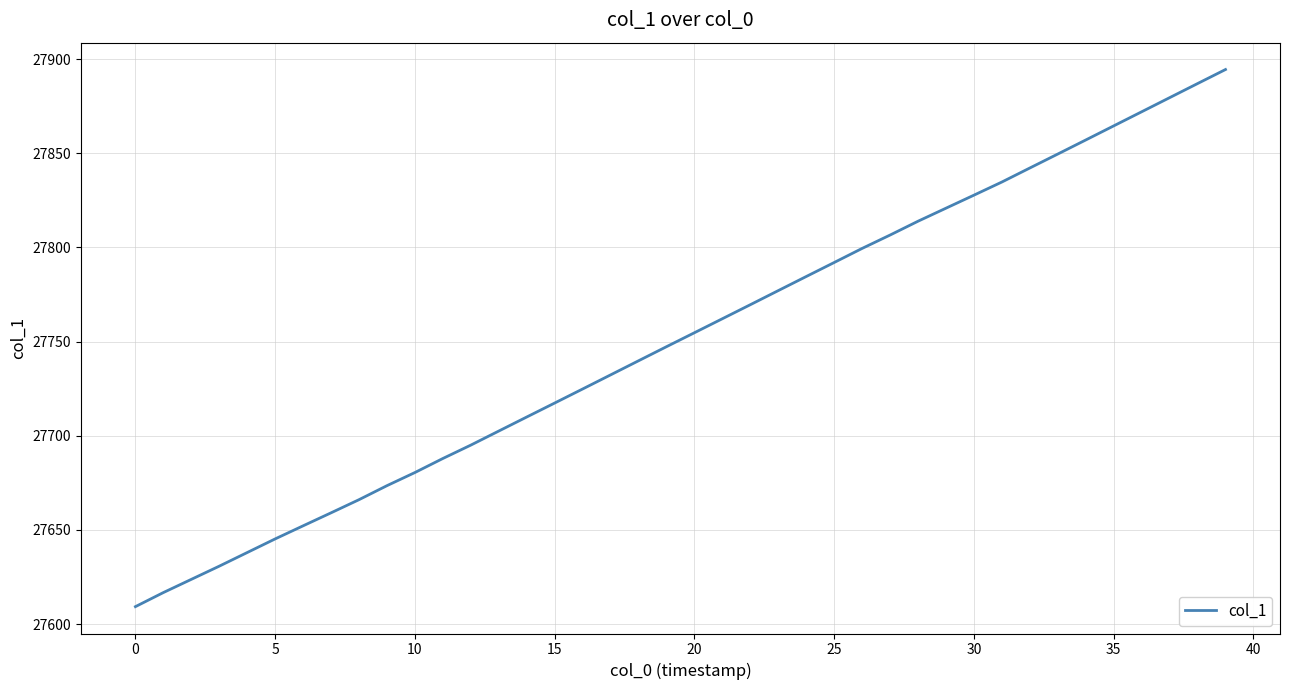

What is the greatest value displayed?

27894.5